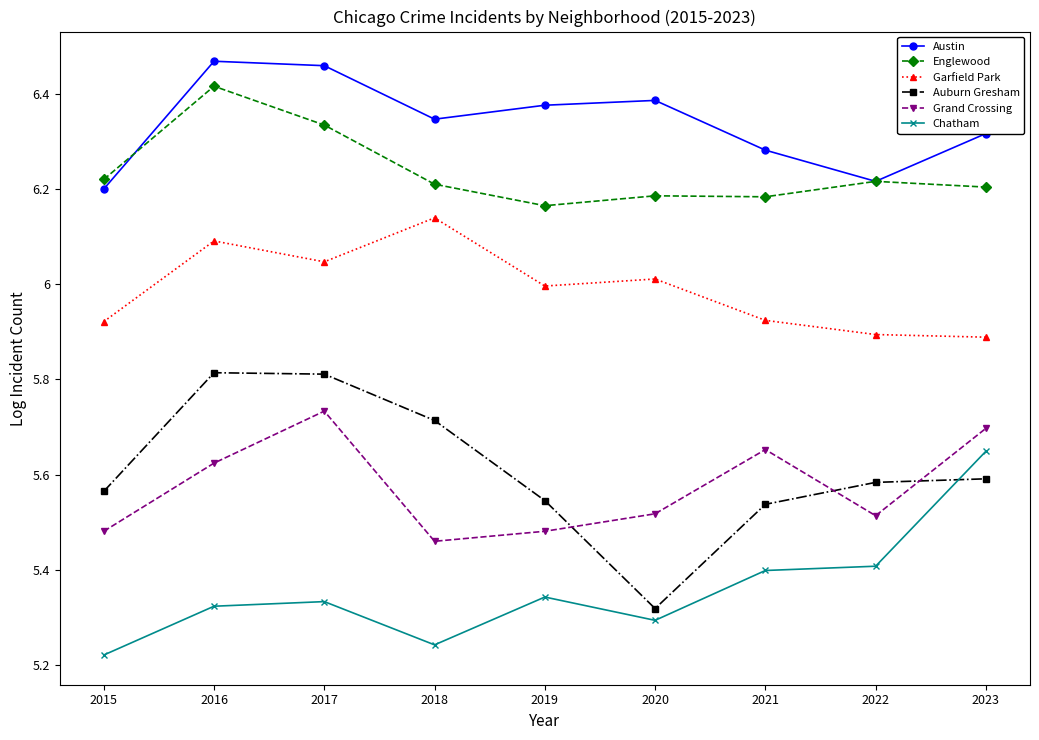

True or false: Auburn Gresham and Austin cross at least once.

False